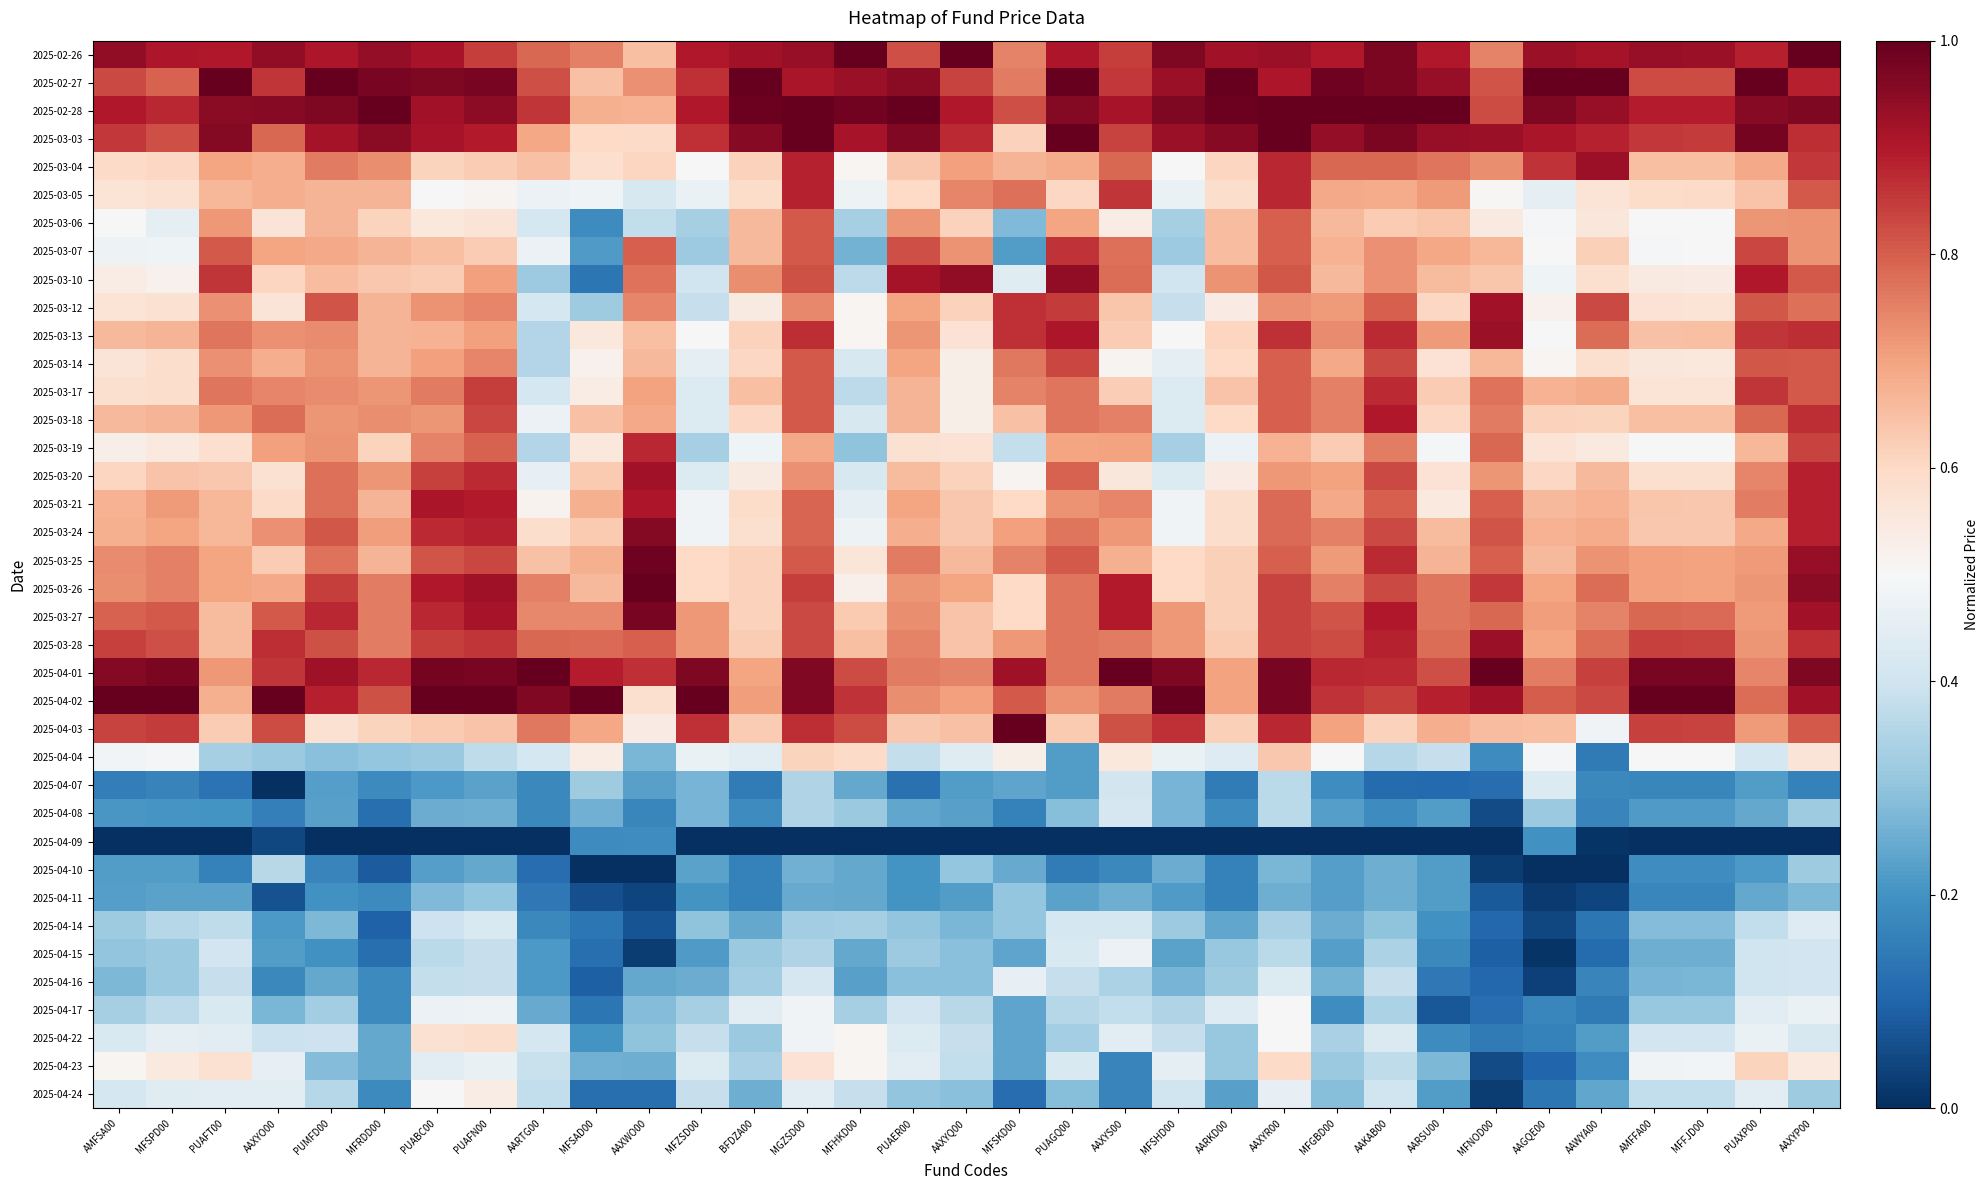

Reading right to left, what are all the values shown in this chart?

2025-02-26: AAXYP00=1.0	PUAXP00=0.9	MFFJD00=0.9	AMFFA00=0.9	AAWYA00=0.9	AAGQE00=0.9	MFNOD00=0.7	AARSU00=0.9	AAKAB00=1.0	MFGBD00=0.9	AAXYR00=0.9	AARKD00=0.9	MFSHD00=1.0	AAXYS00=0.8	PUAGQ00=0.9	MFSKD00=0.7	AAXYQ00=1.0	PUAER00=0.8	MFHKD00=1.0	MGZSD00=0.9	BFDZA00=0.9	MFZSD00=0.9	AAXWO00=0.6	MFSAD00=0.8	AARTG00=0.8	PUAFN00=0.8	PUABC00=0.9	MFRDD00=0.9	PUMFD00=0.9	AAXYO00=0.9	PUAFT00=0.9	MFSPD00=0.9	AMFSA00=0.9
2025-02-27: AAXYP00=0.9	PUAXP00=1.0	MFFJD00=0.8	AMFFA00=0.8	AAWYA00=1.0	AAGQE00=1.0	MFNOD00=0.8	AARSU00=0.9	AAKAB00=1.0	MFGBD00=1.0	AAXYR00=0.9	AARKD00=1.0	MFSHD00=0.9	AAXYS00=0.9	PUAGQ00=1.0	MFSKD00=0.8	AAXYQ00=0.8	PUAER00=0.9	MFHKD00=0.9	MGZSD00=0.9	BFDZA00=1.0	MFZSD00=0.9	AAXWO00=0.7	MFSAD00=0.6	AARTG00=0.8	PUAFN00=1.0	PUABC00=1.0	MFRDD00=1.0	PUMFD00=1.0	AAXYO00=0.9	PUAFT00=1.0	MFSPD00=0.8	AMFSA00=0.8
2025-02-28: AAXYP00=1.0	PUAXP00=1.0	MFFJD00=0.9	AMFFA00=0.9	AAWYA00=0.9	AAGQE00=1.0	MFNOD00=0.8	AARSU00=1.0	AAKAB00=1.0	MFGBD00=1.0	AAXYR00=1.0	AARKD00=1.0	MFSHD00=1.0	AAXYS00=0.9	PUAGQ00=1.0	MFSKD00=0.8	AAXYQ00=0.9	PUAER00=1.0	MFHKD00=1.0	MGZSD00=1.0	BFDZA00=1.0	MFZSD00=0.9	AAXWO00=0.7	MFSAD00=0.7	AARTG00=0.9	PUAFN00=0.9	PUABC00=0.9	MFRDD00=1.0	PUMFD00=1.0	AAXYO00=1.0	PUAFT00=0.9	MFSPD00=0.9	AMFSA00=0.9
2025-03-03: AAXYP00=0.9	PUAXP00=1.0	MFFJD00=0.9	AMFFA00=0.9	AAWYA00=0.9	AAGQE00=0.9	MFNOD00=0.9	AARSU00=0.9	AAKAB00=1.0	MFGBD00=0.9	AAXYR00=1.0	AARKD00=1.0	MFSHD00=0.9	AAXYS00=0.8	PUAGQ00=1.0	MFSKD00=0.6	AAXYQ00=0.9	PUAER00=1.0	MFHKD00=0.9	MGZSD00=1.0	BFDZA00=1.0	MFZSD00=0.9	AAXWO00=0.6	MFSAD00=0.6	AARTG00=0.7	PUAFN00=0.9	PUABC00=0.9	MFRDD00=1.0	PUMFD00=0.9	AAXYO00=0.8	PUAFT00=1.0	MFSPD00=0.8	AMFSA00=0.9
2025-03-04: AAXYP00=0.9	PUAXP00=0.7	MFFJD00=0.6	AMFFA00=0.7	AAWYA00=0.9	AAGQE00=0.9	MFNOD00=0.7	AARSU00=0.8	AAKAB00=0.8	MFGBD00=0.8	AAXYR00=0.9	AARKD00=0.6	MFSHD00=0.5	AAXYS00=0.8	PUAGQ00=0.7	MFSKD00=0.7	AAXYQ00=0.7	PUAER00=0.6	MFHKD00=0.5	MGZSD00=0.9	BFDZA00=0.6	MFZSD00=0.5	AAXWO00=0.6	MFSAD00=0.6	AARTG00=0.6	PUAFN00=0.6	PUABC00=0.6	MFRDD00=0.7	PUMFD00=0.8	AAXYO00=0.7	PUAFT00=0.7	MFSPD00=0.6	AMFSA00=0.6
2025-03-05: AAXYP00=0.8	PUAXP00=0.6	MFFJD00=0.6	AMFFA00=0.6	AAWYA00=0.6	AAGQE00=0.5	MFNOD00=0.5	AARSU00=0.7	AAKAB00=0.7	MFGBD00=0.7	AAXYR00=0.9	AARKD00=0.6	MFSHD00=0.5	AAXYS00=0.9	PUAGQ00=0.6	MFSKD00=0.8	AAXYQ00=0.7	PUAER00=0.6	MFHKD00=0.5	MGZSD00=0.9	BFDZA00=0.6	MFZSD00=0.5	AAXWO00=0.4	MFSAD00=0.5	AARTG00=0.5	PUAFN00=0.5	PUABC00=0.5	MFRDD00=0.7	PUMFD00=0.7	AAXYO00=0.7	PUAFT00=0.7	MFSPD00=0.6	AMFSA00=0.6
2025-03-06: AAXYP00=0.7	PUAXP00=0.7	MFFJD00=0.5	AMFFA00=0.5	AAWYA00=0.6	AAGQE00=0.5	MFNOD00=0.5	AARSU00=0.6	AAKAB00=0.6	MFGBD00=0.7	AAXYR00=0.8	AARKD00=0.7	MFSHD00=0.3	AAXYS00=0.5	PUAGQ00=0.7	MFSKD00=0.3	AAXYQ00=0.6	PUAER00=0.7	MFHKD00=0.3	MGZSD00=0.8	BFDZA00=0.7	MFZSD00=0.3	AAXWO00=0.4	MFSAD00=0.2	AARTG00=0.4	PUAFN00=0.6	PUABC00=0.6	MFRDD00=0.6	PUMFD00=0.7	AAXYO00=0.6	PUAFT00=0.7	MFSPD00=0.5	AMFSA00=0.5
2025-03-07: AAXYP00=0.7	PUAXP00=0.8	MFFJD00=0.5	AMFFA00=0.5	AAWYA00=0.6	AAGQE00=0.5	MFNOD00=0.7	AARSU00=0.7	AAKAB00=0.7	MFGBD00=0.7	AAXYR00=0.8	AARKD00=0.7	MFSHD00=0.3	AAXYS00=0.8	PUAGQ00=0.9	MFSKD00=0.2	AAXYQ00=0.7	PUAER00=0.8	MFHKD00=0.3	MGZSD00=0.8	BFDZA00=0.7	MFZSD00=0.3	AAXWO00=0.8	MFSAD00=0.2	AARTG00=0.5	PUAFN00=0.6	PUABC00=0.7	MFRDD00=0.7	PUMFD00=0.7	AAXYO00=0.7	PUAFT00=0.8	MFSPD00=0.5	AMFSA00=0.5
2025-03-10: AAXYP00=0.8	PUAXP00=0.9	MFFJD00=0.5	AMFFA00=0.5	AAWYA00=0.6	AAGQE00=0.5	MFNOD00=0.6	AARSU00=0.7	AAKAB00=0.7	MFGBD00=0.7	AAXYR00=0.8	AARKD00=0.7	MFSHD00=0.4	AAXYS00=0.8	PUAGQ00=0.9	MFSKD00=0.4	AAXYQ00=0.9	PUAER00=0.9	MFHKD00=0.4	MGZSD00=0.8	BFDZA00=0.7	MFZSD00=0.4	AAXWO00=0.8	MFSAD00=0.1	AARTG00=0.3	PUAFN00=0.7	PUABC00=0.6	MFRDD00=0.6	PUMFD00=0.7	AAXYO00=0.6	PUAFT00=0.9	MFSPD00=0.5	AMFSA00=0.5
2025-03-12: AAXYP00=0.8	PUAXP00=0.8	MFFJD00=0.6	AMFFA00=0.6	AAWYA00=0.8	AAGQE00=0.5	MFNOD00=0.9	AARSU00=0.6	AAKAB00=0.8	MFGBD00=0.7	AAXYR00=0.7	AARKD00=0.5	MFSHD00=0.4	AAXYS00=0.6	PUAGQ00=0.8	MFSKD00=0.9	AAXYQ00=0.6	PUAER00=0.7	MFHKD00=0.5	MGZSD00=0.7	BFDZA00=0.5	MFZSD00=0.4	AAXWO00=0.7	MFSAD00=0.3	AARTG00=0.4	PUAFN00=0.7	PUABC00=0.7	MFRDD00=0.7	PUMFD00=0.8	AAXYO00=0.6	PUAFT00=0.7	MFSPD00=0.6	AMFSA00=0.6
2025-03-13: AAXYP00=0.9	PUAXP00=0.9	MFFJD00=0.6	AMFFA00=0.6	AAWYA00=0.8	AAGQE00=0.5	MFNOD00=0.9	AARSU00=0.7	AAKAB00=0.9	MFGBD00=0.7	AAXYR00=0.9	AARKD00=0.6	MFSHD00=0.5	AAXYS00=0.6	PUAGQ00=0.9	MFSKD00=0.9	AAXYQ00=0.6	PUAER00=0.7	MFHKD00=0.5	MGZSD00=0.9	BFDZA00=0.6	MFZSD00=0.5	AAXWO00=0.6	MFSAD00=0.6	AARTG00=0.4	PUAFN00=0.7	PUABC00=0.7	MFRDD00=0.7	PUMFD00=0.7	AAXYO00=0.7	PUAFT00=0.8	MFSPD00=0.7	AMFSA00=0.7
2025-03-14: AAXYP00=0.8	PUAXP00=0.8	MFFJD00=0.6	AMFFA00=0.6	AAWYA00=0.6	AAGQE00=0.5	MFNOD00=0.7	AARSU00=0.6	AAKAB00=0.8	MFGBD00=0.7	AAXYR00=0.8	AARKD00=0.6	MFSHD00=0.5	AAXYS00=0.5	PUAGQ00=0.8	MFSKD00=0.8	AAXYQ00=0.5	PUAER00=0.7	MFHKD00=0.4	MGZSD00=0.8	BFDZA00=0.6	MFZSD00=0.5	AAXWO00=0.7	MFSAD00=0.5	AARTG00=0.4	PUAFN00=0.7	PUABC00=0.7	MFRDD00=0.7	PUMFD00=0.7	AAXYO00=0.7	PUAFT00=0.7	MFSPD00=0.6	AMFSA00=0.6
2025-03-17: AAXYP00=0.8	PUAXP00=0.9	MFFJD00=0.6	AMFFA00=0.6	AAWYA00=0.7	AAGQE00=0.7	MFNOD00=0.8	AARSU00=0.6	AAKAB00=0.9	MFGBD00=0.8	AAXYR00=0.8	AARKD00=0.6	MFSHD00=0.4	AAXYS00=0.6	PUAGQ00=0.8	MFSKD00=0.7	AAXYQ00=0.5	PUAER00=0.7	MFHKD00=0.4	MGZSD00=0.8	BFDZA00=0.7	MFZSD00=0.4	AAXWO00=0.7	MFSAD00=0.5	AARTG00=0.4	PUAFN00=0.8	PUABC00=0.8	MFRDD00=0.7	PUMFD00=0.7	AAXYO00=0.7	PUAFT00=0.8	MFSPD00=0.6	AMFSA00=0.6
2025-03-18: AAXYP00=0.9	PUAXP00=0.8	MFFJD00=0.6	AMFFA00=0.7	AAWYA00=0.6	AAGQE00=0.6	MFNOD00=0.8	AARSU00=0.6	AAKAB00=0.9	MFGBD00=0.8	AAXYR00=0.8	AARKD00=0.6	MFSHD00=0.4	AAXYS00=0.8	PUAGQ00=0.8	MFSKD00=0.6	AAXYQ00=0.5	PUAER00=0.7	MFHKD00=0.4	MGZSD00=0.8	BFDZA00=0.6	MFZSD00=0.4	AAXWO00=0.7	MFSAD00=0.6	AARTG00=0.5	PUAFN00=0.8	PUABC00=0.7	MFRDD00=0.7	PUMFD00=0.7	AAXYO00=0.8	PUAFT00=0.7	MFSPD00=0.7	AMFSA00=0.7
2025-03-19: AAXYP00=0.8	PUAXP00=0.7	MFFJD00=0.5	AMFFA00=0.5	AAWYA00=0.5	AAGQE00=0.6	MFNOD00=0.8	AARSU00=0.5	AAKAB00=0.8	MFGBD00=0.6	AAXYR00=0.7	AARKD00=0.5	MFSHD00=0.3	AAXYS00=0.7	PUAGQ00=0.7	MFSKD00=0.4	AAXYQ00=0.6	PUAER00=0.6	MFHKD00=0.3	MGZSD00=0.7	BFDZA00=0.5	MFZSD00=0.3	AAXWO00=0.9	MFSAD00=0.6	AARTG00=0.4	PUAFN00=0.8	PUABC00=0.7	MFRDD00=0.6	PUMFD00=0.7	AAXYO00=0.7	PUAFT00=0.6	MFSPD00=0.5	AMFSA00=0.5
2025-03-20: AAXYP00=0.9	PUAXP00=0.7	MFFJD00=0.6	AMFFA00=0.6	AAWYA00=0.7	AAGQE00=0.6	MFNOD00=0.7	AARSU00=0.6	AAKAB00=0.8	MFGBD00=0.7	AAXYR00=0.7	AARKD00=0.5	MFSHD00=0.4	AAXYS00=0.6	PUAGQ00=0.8	MFSKD00=0.5	AAXYQ00=0.6	PUAER00=0.7	MFHKD00=0.4	MGZSD00=0.7	BFDZA00=0.5	MFZSD00=0.4	AAXWO00=0.9	MFSAD00=0.6	AARTG00=0.5	PUAFN00=0.9	PUABC00=0.8	MFRDD00=0.7	PUMFD00=0.8	AAXYO00=0.6	PUAFT00=0.6	MFSPD00=0.6	AMFSA00=0.6
2025-03-21: AAXYP00=0.9	PUAXP00=0.8	MFFJD00=0.6	AMFFA00=0.6	AAWYA00=0.7	AAGQE00=0.7	MFNOD00=0.8	AARSU00=0.5	AAKAB00=0.8	MFGBD00=0.7	AAXYR00=0.8	AARKD00=0.6	MFSHD00=0.5	AAXYS00=0.7	PUAGQ00=0.7	MFSKD00=0.6	AAXYQ00=0.6	PUAER00=0.7	MFHKD00=0.5	MGZSD00=0.8	BFDZA00=0.6	MFZSD00=0.5	AAXWO00=0.9	MFSAD00=0.7	AARTG00=0.5	PUAFN00=0.9	PUABC00=0.9	MFRDD00=0.7	PUMFD00=0.8	AAXYO00=0.6	PUAFT00=0.7	MFSPD00=0.7	AMFSA00=0.7
2025-03-24: AAXYP00=0.9	PUAXP00=0.7	MFFJD00=0.6	AMFFA00=0.6	AAWYA00=0.7	AAGQE00=0.7	MFNOD00=0.8	AARSU00=0.7	AAKAB00=0.8	MFGBD00=0.8	AAXYR00=0.8	AARKD00=0.6	MFSHD00=0.5	AAXYS00=0.7	PUAGQ00=0.8	MFSKD00=0.7	AAXYQ00=0.6	PUAER00=0.7	MFHKD00=0.5	MGZSD00=0.8	BFDZA00=0.6	MFZSD00=0.5	AAXWO00=1.0	MFSAD00=0.6	AARTG00=0.6	PUAFN00=0.9	PUABC00=0.9	MFRDD00=0.7	PUMFD00=0.8	AAXYO00=0.7	PUAFT00=0.7	MFSPD00=0.7	AMFSA00=0.7
2025-03-25: AAXYP00=0.9	PUAXP00=0.7	MFFJD00=0.7	AMFFA00=0.7	AAWYA00=0.7	AAGQE00=0.7	MFNOD00=0.8	AARSU00=0.7	AAKAB00=0.9	MFGBD00=0.7	AAXYR00=0.8	AARKD00=0.6	MFSHD00=0.6	AAXYS00=0.7	PUAGQ00=0.8	MFSKD00=0.7	AAXYQ00=0.7	PUAER00=0.8	MFHKD00=0.6	MGZSD00=0.8	BFDZA00=0.6	MFZSD00=0.6	AAXWO00=1.0	MFSAD00=0.7	AARTG00=0.6	PUAFN00=0.8	PUABC00=0.8	MFRDD00=0.7	PUMFD00=0.8	AAXYO00=0.6	PUAFT00=0.7	MFSPD00=0.8	AMFSA00=0.7
2025-03-26: AAXYP00=1.0	PUAXP00=0.7	MFFJD00=0.7	AMFFA00=0.7	AAWYA00=0.8	AAGQE00=0.7	MFNOD00=0.9	AARSU00=0.8	AAKAB00=0.8	MFGBD00=0.8	AAXYR00=0.8	AARKD00=0.6	MFSHD00=0.6	AAXYS00=0.9	PUAGQ00=0.8	MFSKD00=0.6	AAXYQ00=0.7	PUAER00=0.7	MFHKD00=0.5	MGZSD00=0.8	BFDZA00=0.6	MFZSD00=0.6	AAXWO00=1.0	MFSAD00=0.7	AARTG00=0.8	PUAFN00=0.9	PUABC00=0.9	MFRDD00=0.8	PUMFD00=0.8	AAXYO00=0.7	PUAFT00=0.7	MFSPD00=0.8	AMFSA00=0.7
2025-03-27: AAXYP00=0.9	PUAXP00=0.7	MFFJD00=0.8	AMFFA00=0.8	AAWYA00=0.7	AAGQE00=0.7	MFNOD00=0.8	AARSU00=0.8	AAKAB00=0.9	MFGBD00=0.8	AAXYR00=0.8	AARKD00=0.6	MFSHD00=0.7	AAXYS00=0.9	PUAGQ00=0.8	MFSKD00=0.6	AAXYQ00=0.6	PUAER00=0.7	MFHKD00=0.6	MGZSD00=0.8	BFDZA00=0.6	MFZSD00=0.7	AAXWO00=1.0	MFSAD00=0.7	AARTG00=0.7	PUAFN00=0.9	PUABC00=0.9	MFRDD00=0.8	PUMFD00=0.9	AAXYO00=0.8	PUAFT00=0.7	MFSPD00=0.8	AMFSA00=0.8
2025-03-28: AAXYP00=0.9	PUAXP00=0.7	MFFJD00=0.8	AMFFA00=0.8	AAWYA00=0.8	AAGQE00=0.7	MFNOD00=0.9	AARSU00=0.8	AAKAB00=0.9	MFGBD00=0.8	AAXYR00=0.8	AARKD00=0.6	MFSHD00=0.7	AAXYS00=0.8	PUAGQ00=0.8	MFSKD00=0.7	AAXYQ00=0.6	PUAER00=0.7	MFHKD00=0.6	MGZSD00=0.8	BFDZA00=0.6	MFZSD00=0.7	AAXWO00=0.8	MFSAD00=0.8	AARTG00=0.8	PUAFN00=0.9	PUABC00=0.8	MFRDD00=0.8	PUMFD00=0.8	AAXYO00=0.9	PUAFT00=0.7	MFSPD00=0.8	AMFSA00=0.8
2025-04-01: AAXYP00=1.0	PUAXP00=0.7	MFFJD00=1.0	AMFFA00=1.0	AAWYA00=0.8	AAGQE00=0.8	MFNOD00=1.0	AARSU00=0.8	AAKAB00=0.9	MFGBD00=0.9	AAXYR00=1.0	AARKD00=0.7	MFSHD00=1.0	AAXYS00=1.0	PUAGQ00=0.8	MFSKD00=0.9	AAXYQ00=0.7	PUAER00=0.8	MFHKD00=0.8	MGZSD00=1.0	BFDZA00=0.7	MFZSD00=1.0	AAXWO00=0.9	MFSAD00=0.9	AARTG00=1.0	PUAFN00=1.0	PUABC00=1.0	MFRDD00=0.9	PUMFD00=0.9	AAXYO00=0.9	PUAFT00=0.7	MFSPD00=1.0	AMFSA00=1.0
2025-04-02: AAXYP00=0.9	PUAXP00=0.8	MFFJD00=1.0	AMFFA00=1.0	AAWYA00=0.8	AAGQE00=0.8	MFNOD00=0.9	AARSU00=0.9	AAKAB00=0.8	MFGBD00=0.9	AAXYR00=1.0	AARKD00=0.7	MFSHD00=1.0	AAXYS00=0.8	PUAGQ00=0.7	MFSKD00=0.8	AAXYQ00=0.7	PUAER00=0.7	MFHKD00=0.9	MGZSD00=1.0	BFDZA00=0.7	MFZSD00=1.0	AAXWO00=0.6	MFSAD00=1.0	AARTG00=1.0	PUAFN00=1.0	PUABC00=1.0	MFRDD00=0.8	PUMFD00=0.9	AAXYO00=1.0	PUAFT00=0.7	MFSPD00=1.0	AMFSA00=1.0
2025-04-03: AAXYP00=0.8	PUAXP00=0.7	MFFJD00=0.8	AMFFA00=0.8	AAWYA00=0.5	AAGQE00=0.7	MFNOD00=0.7	AARSU00=0.7	AAKAB00=0.6	MFGBD00=0.7	AAXYR00=0.9	AARKD00=0.6	MFSHD00=0.9	AAXYS00=0.8	PUAGQ00=0.6	MFSKD00=1.0	AAXYQ00=0.6	PUAER00=0.6	MFHKD00=0.8	MGZSD00=0.9	BFDZA00=0.6	MFZSD00=0.9	AAXWO00=0.5	MFSAD00=0.7	AARTG00=0.8	PUAFN00=0.6	PUABC00=0.6	MFRDD00=0.6	PUMFD00=0.6	AAXYO00=0.8	PUAFT00=0.6	MFSPD00=0.8	AMFSA00=0.8
2025-04-04: AAXYP00=0.6	PUAXP00=0.4	MFFJD00=0.5	AMFFA00=0.5	AAWYA00=0.1	AAGQE00=0.5	MFNOD00=0.2	AARSU00=0.4	AAKAB00=0.4	MFGBD00=0.5	AAXYR00=0.6	AARKD00=0.4	MFSHD00=0.5	AAXYS00=0.6	PUAGQ00=0.2	MFSKD00=0.5	AAXYQ00=0.4	PUAER00=0.4	MFHKD00=0.6	MGZSD00=0.6	BFDZA00=0.4	MFZSD00=0.5	AAXWO00=0.3	MFSAD00=0.5	AARTG00=0.4	PUAFN00=0.4	PUABC00=0.3	MFRDD00=0.3	PUMFD00=0.3	AAXYO00=0.3	PUAFT00=0.3	MFSPD00=0.5	AMFSA00=0.5
2025-04-07: AAXYP00=0.2	PUAXP00=0.2	MFFJD00=0.2	AMFFA00=0.2	AAWYA00=0.2	AAGQE00=0.4	MFNOD00=0.1	AARSU00=0.1	AAKAB00=0.1	MFGBD00=0.2	AAXYR00=0.4	AARKD00=0.1	MFSHD00=0.3	AAXYS00=0.4	PUAGQ00=0.2	MFSKD00=0.2	AAXYQ00=0.2	PUAER00=0.1	MFHKD00=0.2	MGZSD00=0.4	BFDZA00=0.2	MFZSD00=0.3	AAXWO00=0.2	MFSAD00=0.3	AARTG00=0.2	PUAFN00=0.2	PUABC00=0.2	MFRDD00=0.2	PUMFD00=0.2	AAXYO00=0.0	PUAFT00=0.1	MFSPD00=0.2	AMFSA00=0.2
2025-04-08: AAXYP00=0.3	PUAXP00=0.2	MFFJD00=0.2	AMFFA00=0.2	AAWYA00=0.2	AAGQE00=0.3	MFNOD00=0.1	AARSU00=0.2	AAKAB00=0.2	MFGBD00=0.2	AAXYR00=0.4	AARKD00=0.2	MFSHD00=0.3	AAXYS00=0.4	PUAGQ00=0.3	MFSKD00=0.2	AAXYQ00=0.2	PUAER00=0.2	MFHKD00=0.3	MGZSD00=0.4	BFDZA00=0.2	MFZSD00=0.3	AAXWO00=0.2	MFSAD00=0.3	AARTG00=0.2	PUAFN00=0.3	PUABC00=0.3	MFRDD00=0.1	PUMFD00=0.2	AAXYO00=0.2	PUAFT00=0.2	MFSPD00=0.2	AMFSA00=0.2
2025-04-09: AAXYP00=0.0	PUAXP00=0.0	MFFJD00=0.0	AMFFA00=0.0	AAWYA00=0.0	AAGQE00=0.2	MFNOD00=0.0	AARSU00=0.0	AAKAB00=0.0	MFGBD00=0.0	AAXYR00=0.0	AARKD00=0.0	MFSHD00=0.0	AAXYS00=0.0	PUAGQ00=0.0	MFSKD00=0.0	AAXYQ00=0.0	PUAER00=0.0	MFHKD00=0.0	MGZSD00=0.0	BFDZA00=0.0	MFZSD00=0.0	AAXWO00=0.2	MFSAD00=0.2	AARTG00=0.0	PUAFN00=0.0	PUABC00=0.0	MFRDD00=0.0	PUMFD00=0.0	AAXYO00=0.0	PUAFT00=0.0	MFSPD00=0.0	AMFSA00=0.0
2025-04-10: AAXYP00=0.3	PUAXP00=0.2	MFFJD00=0.2	AMFFA00=0.2	AAWYA00=0.0	AAGQE00=0.0	MFNOD00=0.0	AARSU00=0.2	AAKAB00=0.3	MFGBD00=0.2	AAXYR00=0.3	AARKD00=0.2	MFSHD00=0.2	AAXYS00=0.2	PUAGQ00=0.2	MFSKD00=0.2	AAXYQ00=0.3	PUAER00=0.2	MFHKD00=0.2	MGZSD00=0.3	BFDZA00=0.2	MFZSD00=0.2	AAXWO00=0.0	MFSAD00=0.0	AARTG00=0.1	PUAFN00=0.2	PUABC00=0.2	MFRDD00=0.1	PUMFD00=0.2	AAXYO00=0.4	PUAFT00=0.2	MFSPD00=0.2	AMFSA00=0.2
2025-04-11: AAXYP00=0.3	PUAXP00=0.2	MFFJD00=0.2	AMFFA00=0.2	AAWYA00=0.0	AAGQE00=0.0	MFNOD00=0.1	AARSU00=0.2	AAKAB00=0.3	MFGBD00=0.2	AAXYR00=0.3	AARKD00=0.2	MFSHD00=0.2	AAXYS00=0.3	PUAGQ00=0.2	MFSKD00=0.3	AAXYQ00=0.2	PUAER00=0.2	MFHKD00=0.2	MGZSD00=0.2	BFDZA00=0.2	MFZSD00=0.2	AAXWO00=0.0	MFSAD00=0.1	AARTG00=0.1	PUAFN00=0.3	PUABC00=0.3	MFRDD00=0.2	PUMFD00=0.2	AAXYO00=0.1	PUAFT00=0.2	MFSPD00=0.2	AMFSA00=0.2
2025-04-14: AAXYP00=0.4	PUAXP00=0.4	MFFJD00=0.3	AMFFA00=0.3	AAWYA00=0.1	AAGQE00=0.0	MFNOD00=0.1	AARSU00=0.2	AAKAB00=0.3	MFGBD00=0.2	AAXYR00=0.3	AARKD00=0.2	MFSHD00=0.3	AAXYS00=0.4	PUAGQ00=0.4	MFSKD00=0.3	AAXYQ00=0.3	PUAER00=0.3	MFHKD00=0.3	MGZSD00=0.3	BFDZA00=0.2	MFZSD00=0.3	AAXWO00=0.1	MFSAD00=0.1	AARTG00=0.2	PUAFN00=0.4	PUABC00=0.4	MFRDD00=0.1	PUMFD00=0.3	AAXYO00=0.2	PUAFT00=0.4	MFSPD00=0.4	AMFSA00=0.3
2025-04-15: AAXYP00=0.4	PUAXP00=0.4	MFFJD00=0.3	AMFFA00=0.3	AAWYA00=0.1	AAGQE00=0.0	MFNOD00=0.1	AARSU00=0.2	AAKAB00=0.3	MFGBD00=0.2	AAXYR00=0.4	AARKD00=0.3	MFSHD00=0.2	AAXYS00=0.5	PUAGQ00=0.4	MFSKD00=0.2	AAXYQ00=0.3	PUAER00=0.3	MFHKD00=0.2	MGZSD00=0.4	BFDZA00=0.3	MFZSD00=0.2	AAXWO00=0.0	MFSAD00=0.1	AARTG00=0.2	PUAFN00=0.4	PUABC00=0.4	MFRDD00=0.1	PUMFD00=0.2	AAXYO00=0.2	PUAFT00=0.4	MFSPD00=0.3	AMFSA00=0.3
2025-04-16: AAXYP00=0.4	PUAXP00=0.4	MFFJD00=0.3	AMFFA00=0.3	AAWYA00=0.2	AAGQE00=0.0	MFNOD00=0.1	AARSU00=0.1	AAKAB00=0.4	MFGBD00=0.3	AAXYR00=0.4	AARKD00=0.3	MFSHD00=0.3	AAXYS00=0.3	PUAGQ00=0.4	MFSKD00=0.5	AAXYQ00=0.3	PUAER00=0.3	MFHKD00=0.2	MGZSD00=0.4	BFDZA00=0.3	MFZSD00=0.2	AAXWO00=0.2	MFSAD00=0.1	AARTG00=0.2	PUAFN00=0.4	PUABC00=0.4	MFRDD00=0.2	PUMFD00=0.2	AAXYO00=0.2	PUAFT00=0.4	MFSPD00=0.3	AMFSA00=0.3
2025-04-17: AAXYP00=0.5	PUAXP00=0.4	MFFJD00=0.3	AMFFA00=0.3	AAWYA00=0.1	AAGQE00=0.2	MFNOD00=0.1	AARSU00=0.1	AAKAB00=0.3	MFGBD00=0.2	AAXYR00=0.5	AARKD00=0.4	MFSHD00=0.3	AAXYS00=0.4	PUAGQ00=0.4	MFSKD00=0.2	AAXYQ00=0.4	PUAER00=0.4	MFHKD00=0.3	MGZSD00=0.5	BFDZA00=0.4	MFZSD00=0.3	AAXWO00=0.3	MFSAD00=0.1	AARTG00=0.2	PUAFN00=0.5	PUABC00=0.5	MFRDD00=0.2	PUMFD00=0.3	AAXYO00=0.3	PUAFT00=0.4	MFSPD00=0.4	AMFSA00=0.3
2025-04-22: AAXYP00=0.4	PUAXP00=0.5	MFFJD00=0.4	AMFFA00=0.4	AAWYA00=0.2	AAGQE00=0.2	MFNOD00=0.1	AARSU00=0.2	AAKAB00=0.4	MFGBD00=0.3	AAXYR00=0.5	AARKD00=0.3	MFSHD00=0.4	AAXYS00=0.4	PUAGQ00=0.3	MFSKD00=0.2	AAXYQ00=0.4	PUAER00=0.4	MFHKD00=0.5	MGZSD00=0.5	BFDZA00=0.3	MFZSD00=0.4	AAXWO00=0.3	MFSAD00=0.2	AARTG00=0.4	PUAFN00=0.6	PUABC00=0.6	MFRDD00=0.2	PUMFD00=0.4	AAXYO00=0.4	PUAFT00=0.4	MFSPD00=0.5	AMFSA00=0.4
2025-04-23: AAXYP00=0.5	PUAXP00=0.6	MFFJD00=0.5	AMFFA00=0.5	AAWYA00=0.2	AAGQE00=0.1	MFNOD00=0.1	AARSU00=0.3	AAKAB00=0.4	MFGBD00=0.3	AAXYR00=0.6	AARKD00=0.3	MFSHD00=0.5	AAXYS00=0.2	PUAGQ00=0.4	MFSKD00=0.2	AAXYQ00=0.4	PUAER00=0.4	MFHKD00=0.5	MGZSD00=0.6	BFDZA00=0.3	MFZSD00=0.4	AAXWO00=0.3	MFSAD00=0.3	AARTG00=0.4	PUAFN00=0.5	PUABC00=0.4	MFRDD00=0.2	PUMFD00=0.3	AAXYO00=0.5	PUAFT00=0.6	MFSPD00=0.5	AMFSA00=0.5
2025-04-24: AAXYP00=0.3	PUAXP00=0.4	MFFJD00=0.4	AMFFA00=0.4	AAWYA00=0.2	AAGQE00=0.1	MFNOD00=0.0	AARSU00=0.2	AAKAB00=0.4	MFGBD00=0.3	AAXYR00=0.5	AARKD00=0.2	MFSHD00=0.4	AAXYS00=0.2	PUAGQ00=0.3	MFSKD00=0.1	AAXYQ00=0.3	PUAER00=0.3	MFHKD00=0.4	MGZSD00=0.4	BFDZA00=0.3	MFZSD00=0.4	AAXWO00=0.1	MFSAD00=0.1	AARTG00=0.4	PUAFN00=0.5	PUABC00=0.5	MFRDD00=0.2	PUMFD00=0.4	AAXYO00=0.4	PUAFT00=0.4	MFSPD00=0.4	AMFSA00=0.4